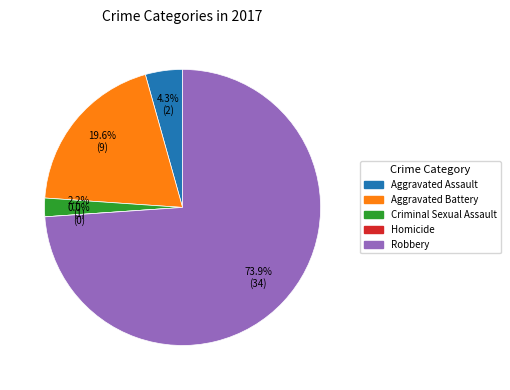

To the nearest percent, what is the average slice percentage?

20%